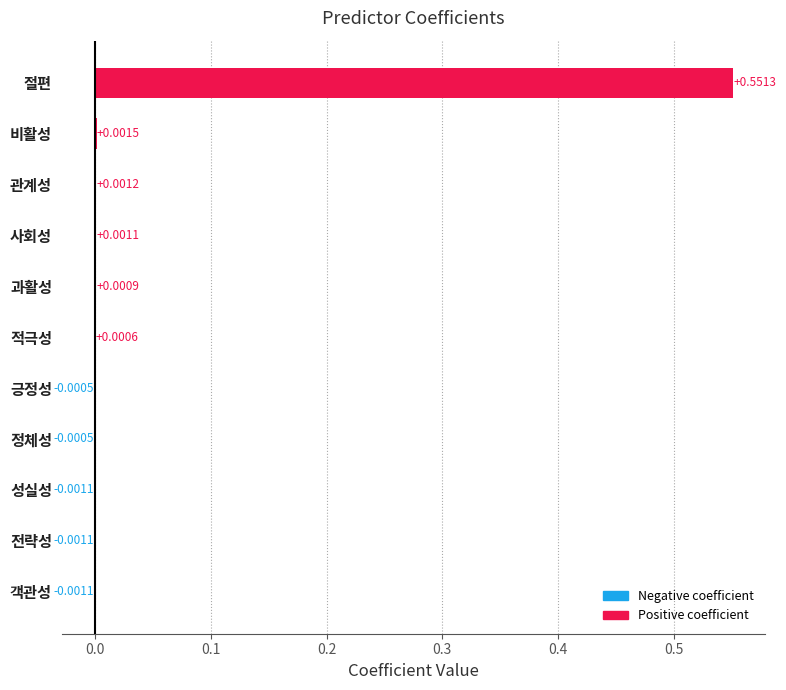

Which has a higher value, 비활성 or 과활성?

비활성